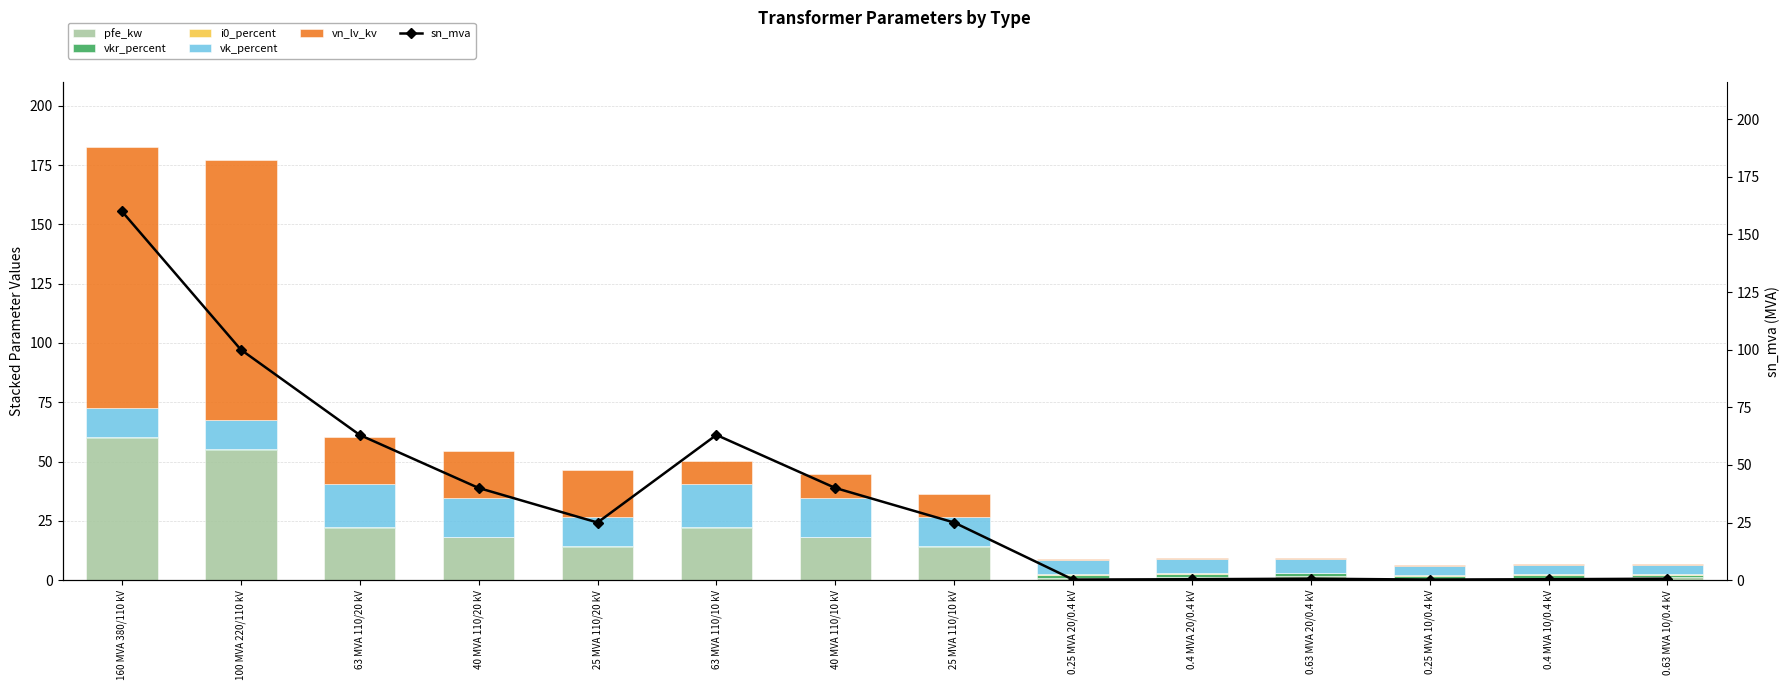

What is the difference between the vkr_percent values at 100 MVA 220/110 kV and 40 MVA 110/20 kV?

0.1